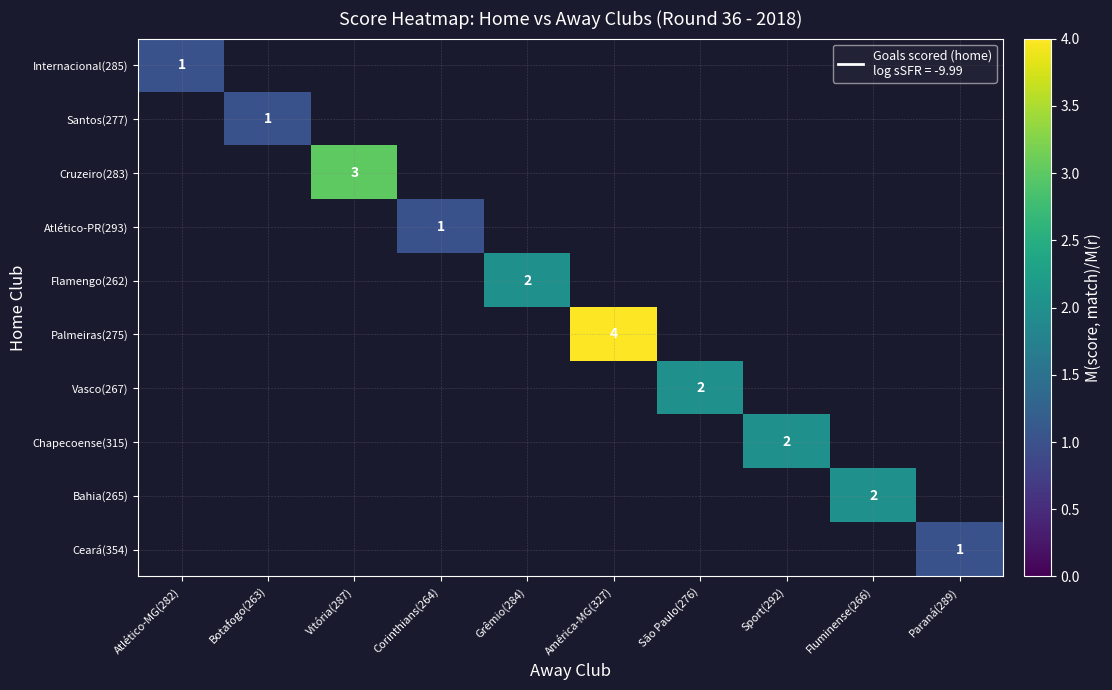

Is the value of Vasco(267) at Atlético-MG(282) greater than the value of Santos(277) at Sport(292)?

No